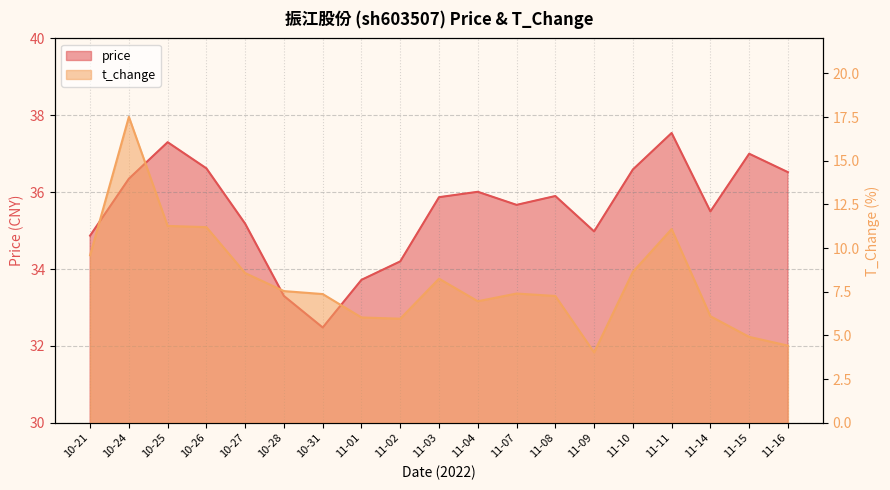

What is the sum of the price values at 10-27 and 11-15?

72.2